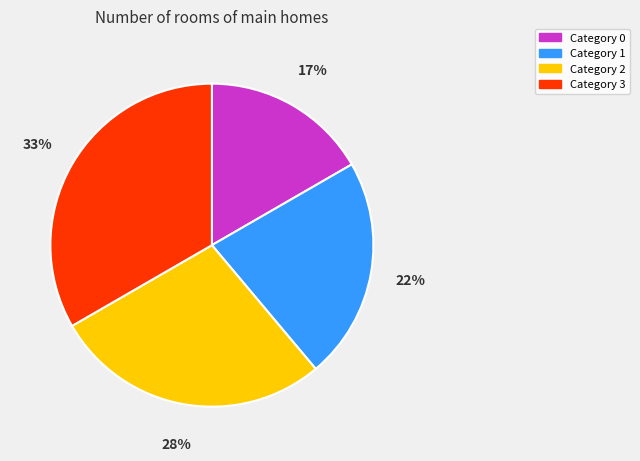

To the nearest percent, what is the average slice percentage?

25%